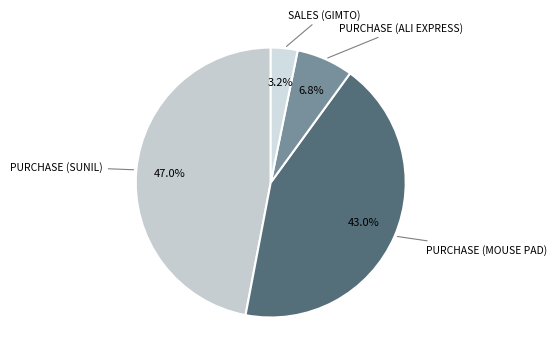

Count the number of slices in the pie.

4